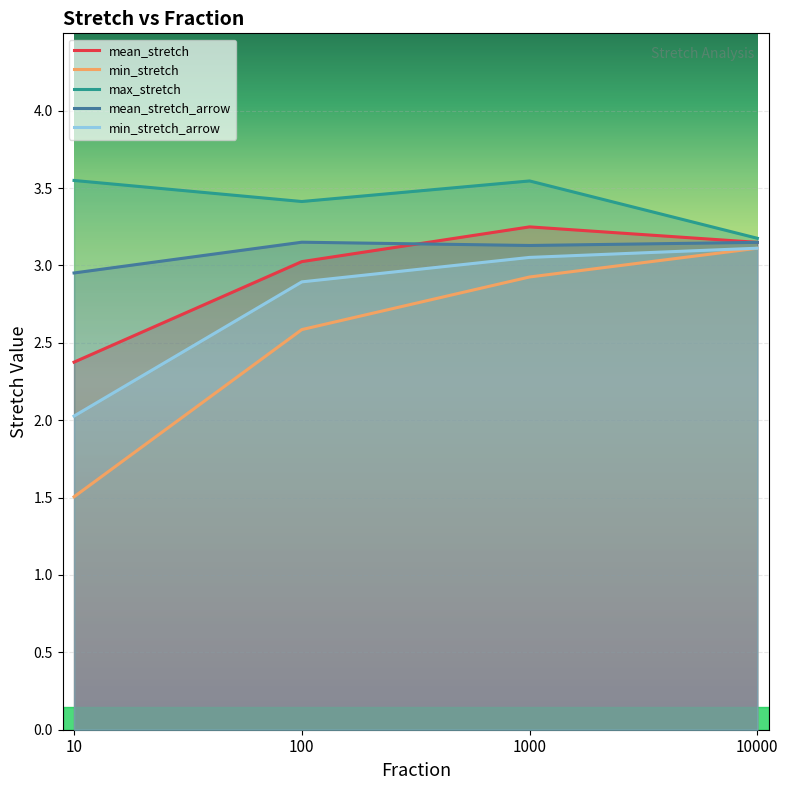

What is the difference between the min_stretch values at 100 and 1000?

0.3